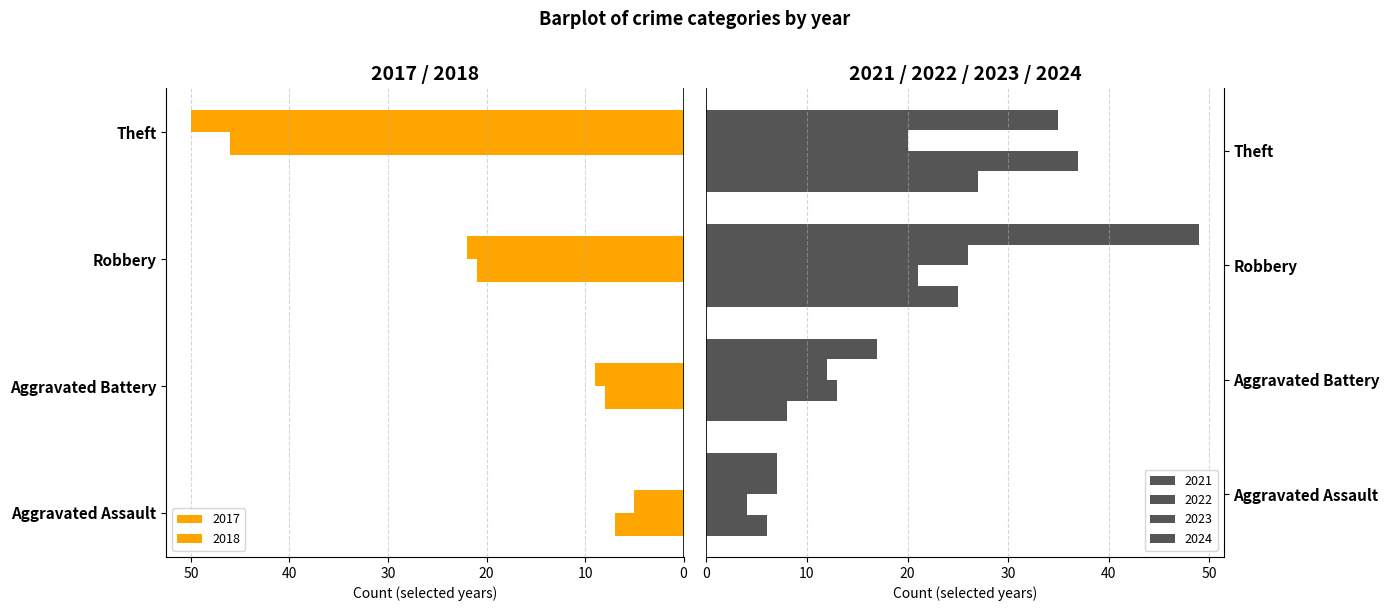

Reading left to right, extract all data points from this chart.

2017: 7	8	21	46
2021: 6	8	25	27
2018: 5	9	22	50
2022: 4	13	21	37
2023: 7	12	26	20
2024: 7	17	49	35